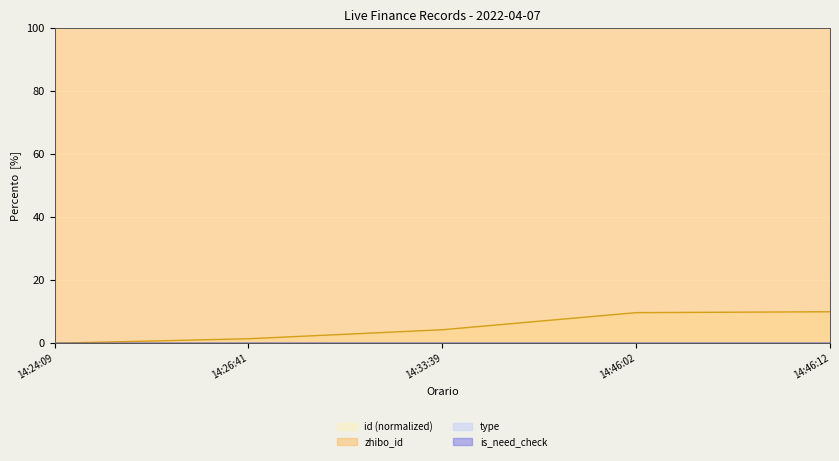

What position from the right is 14:46:12?

1